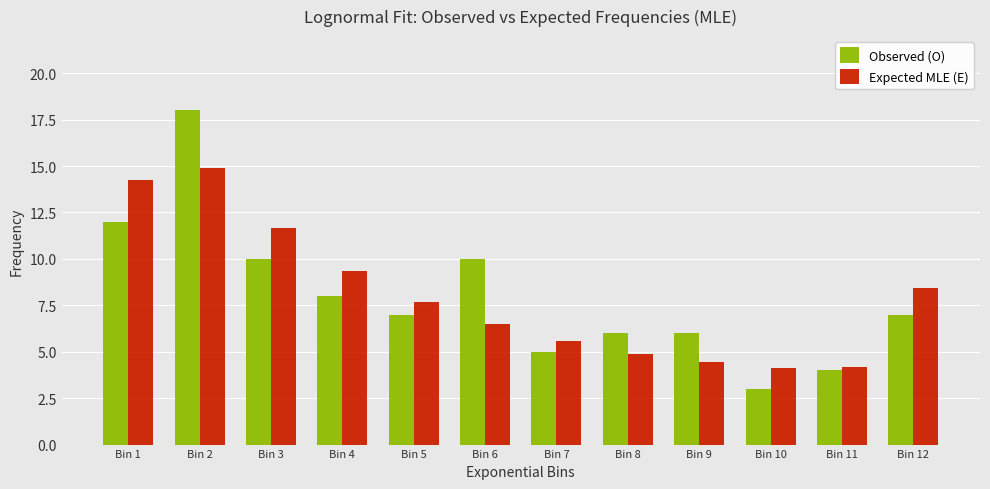

How many distinct data groups are displayed?

2